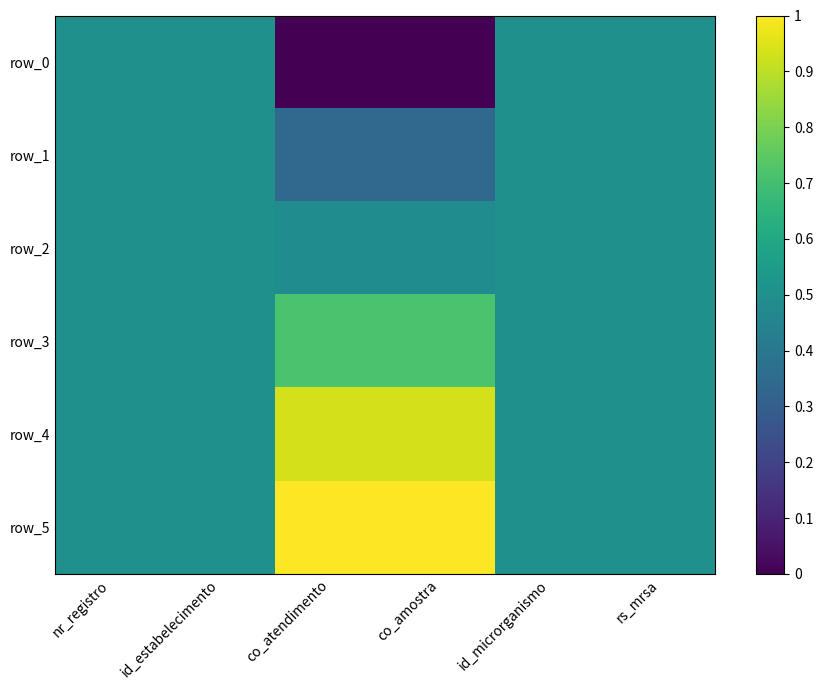

Is it true that row_1 equals 0.5 at nr_registro?

True